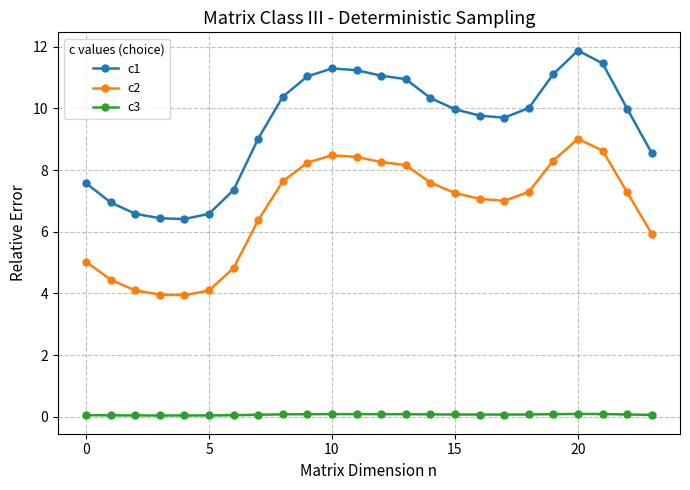

True or false: c1 and c3 cross at least once.

False